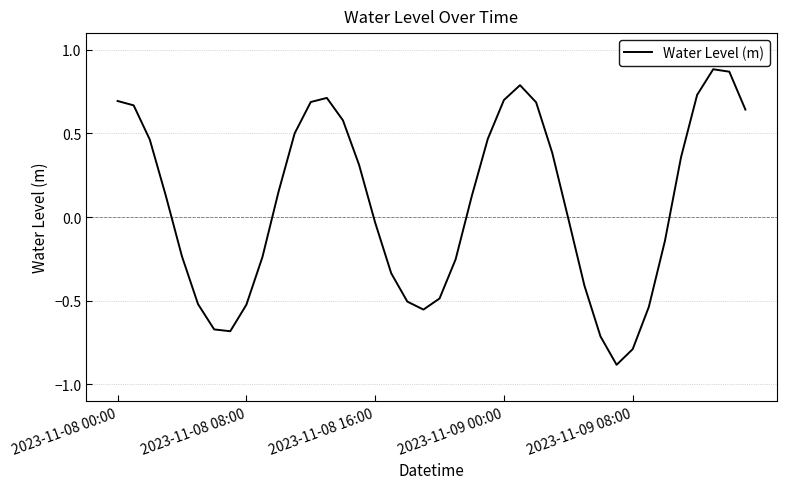

What is the minimum value shown in the chart?

-0.9